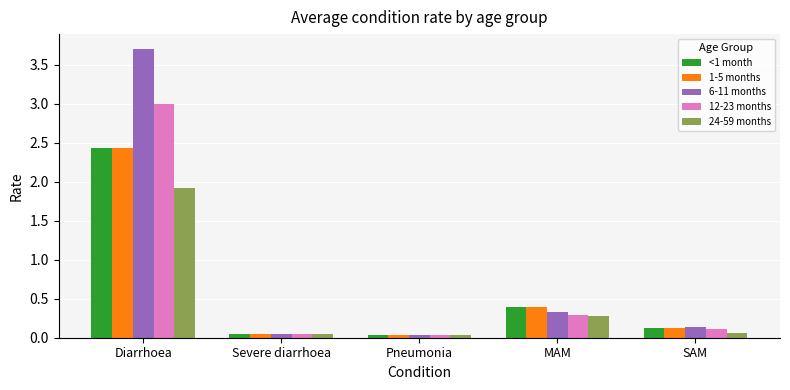

Where is <1 month nearest to the value 1?

MAM